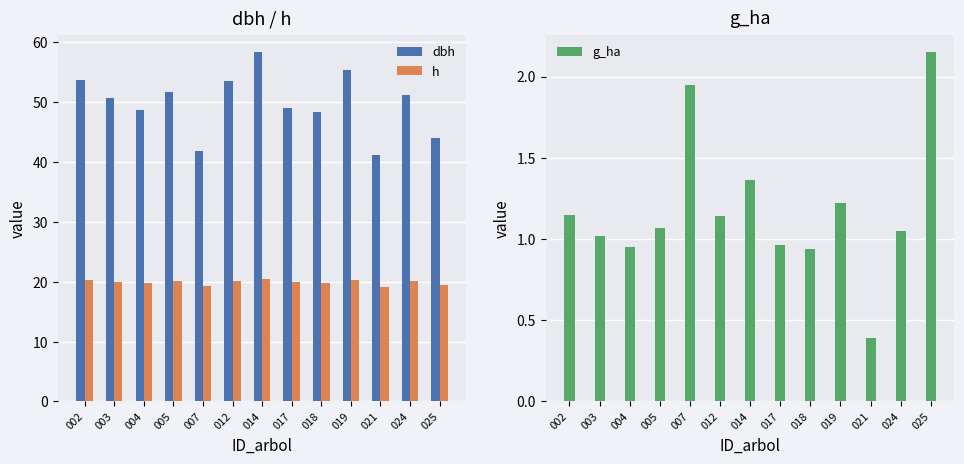

What is the difference between the g_ha values at 005 and 004?

0.1